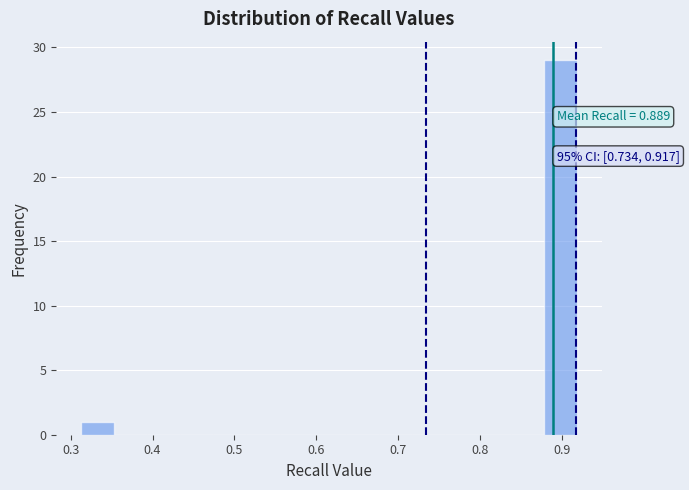

Which range on the x-axis has the tallest bar?

0.88 to 0.92